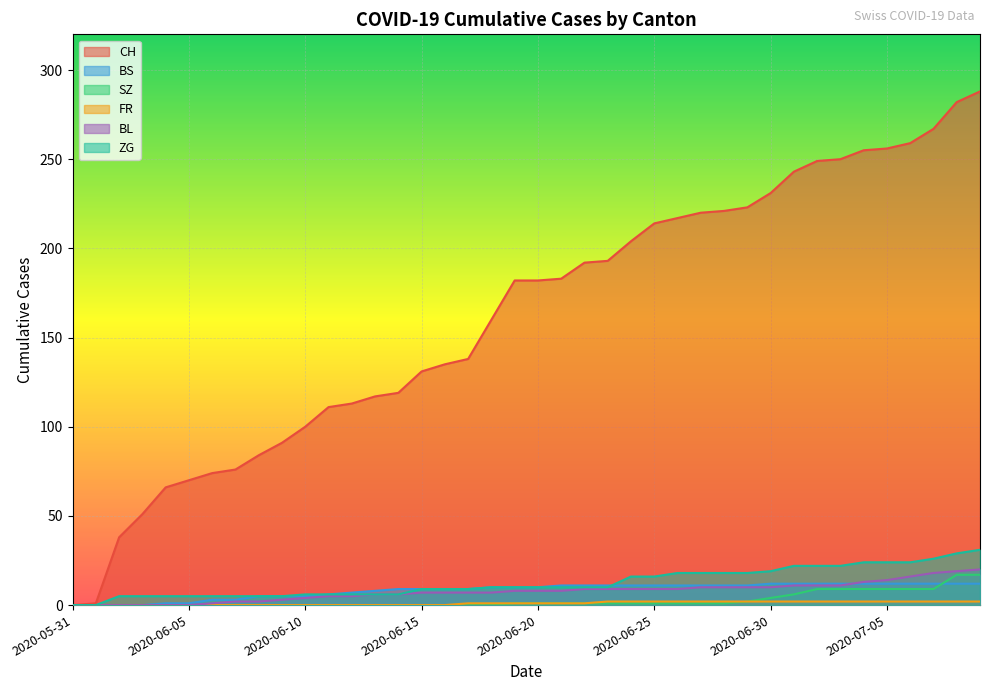

At which category is the sum across all series the highest?

2020-07-09